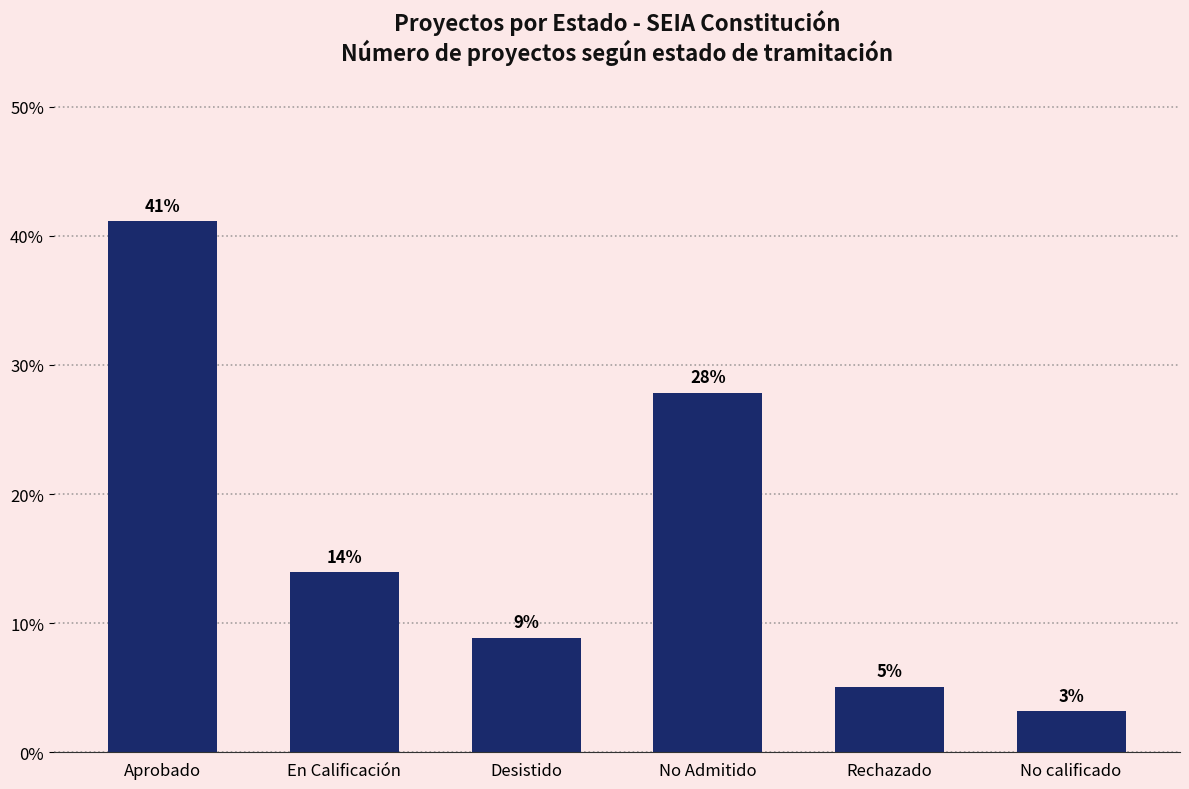

What is the ratio of the value at No calificado to the value at Aprobado?

0.1